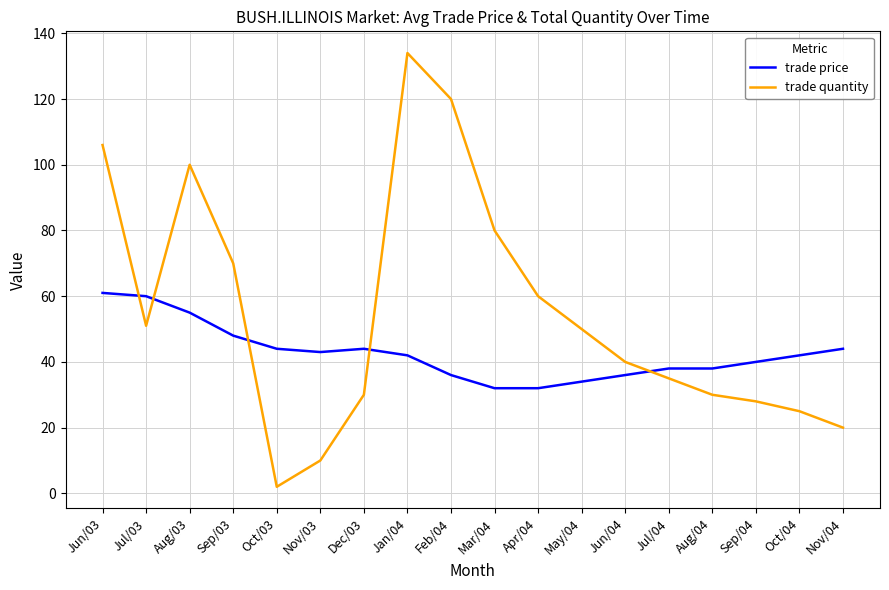

Between which two adjacent categories do trade price and trade quantity first intersect?

Jun/03 and Jul/03